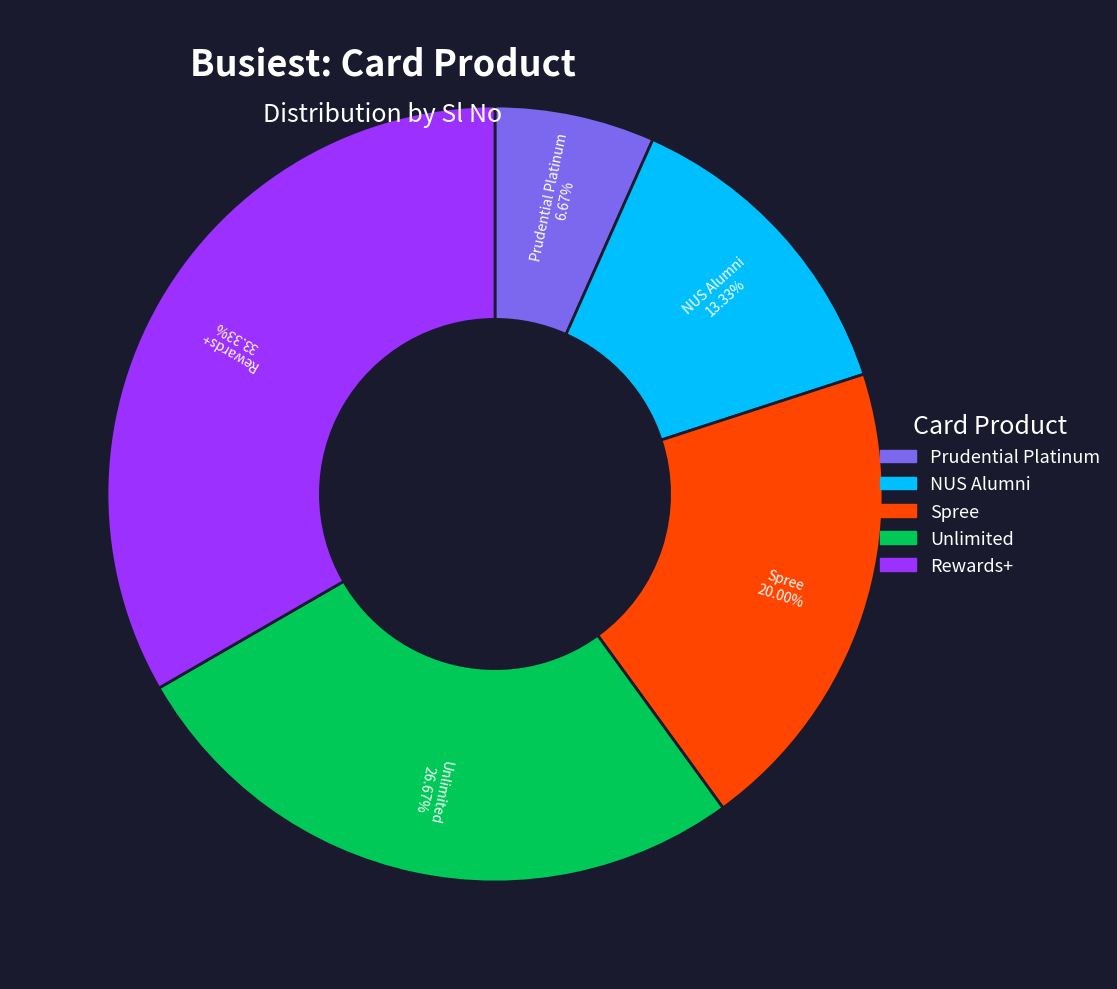

True or false: Prudential Platinum accounts for 19% of the total.

False